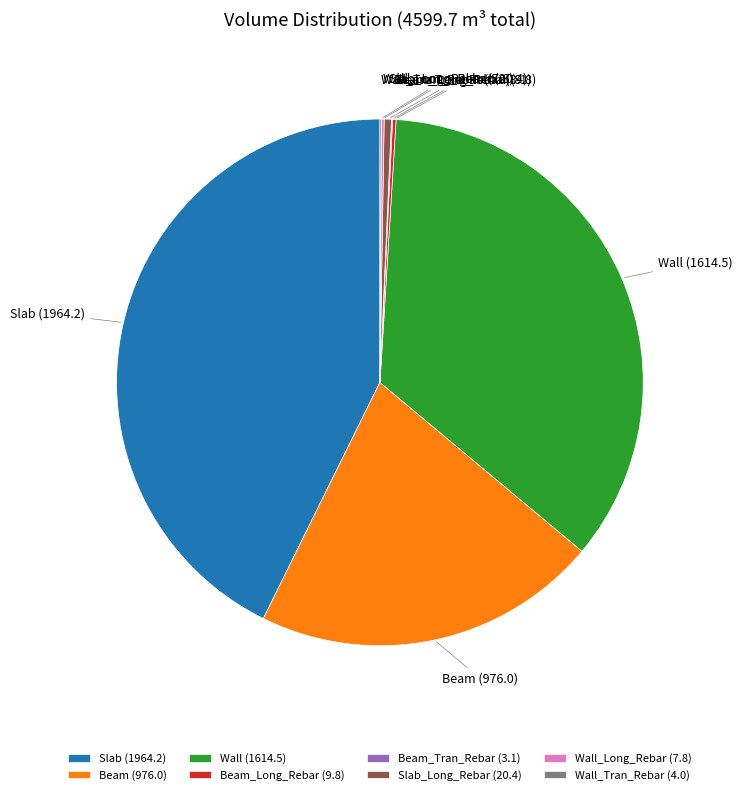

What is the largest slice in the pie chart?

Slab (1964.2)